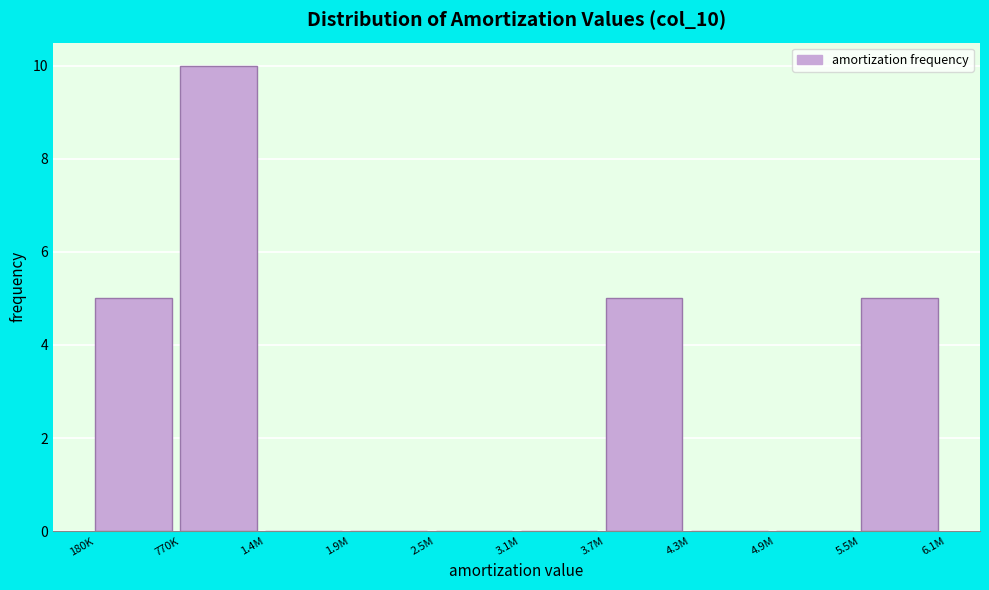

Reading left to right, list all the values displayed in this chart.

180K=5	770K=10	1.4M=0	1.9M=0	2.5M=0	3.1M=0	3.7M=5	4.3M=0	4.9M=0	5.5M=5